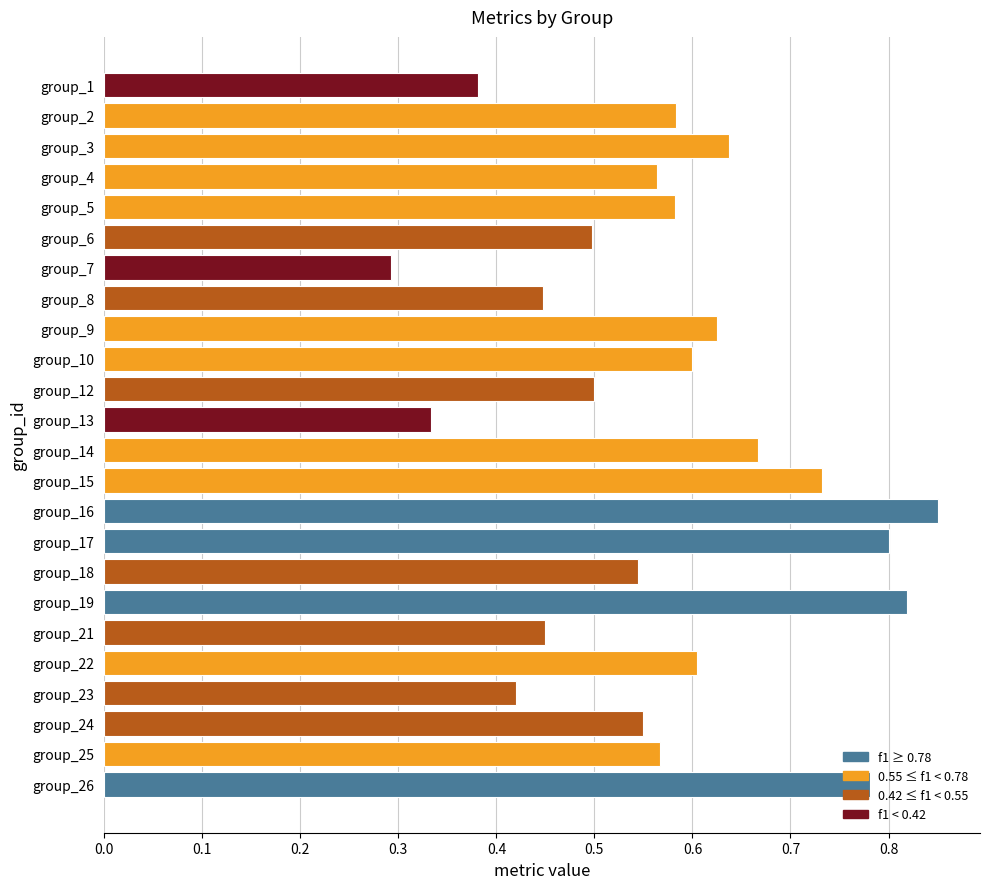

At which label is the value closest to 0?

group_7